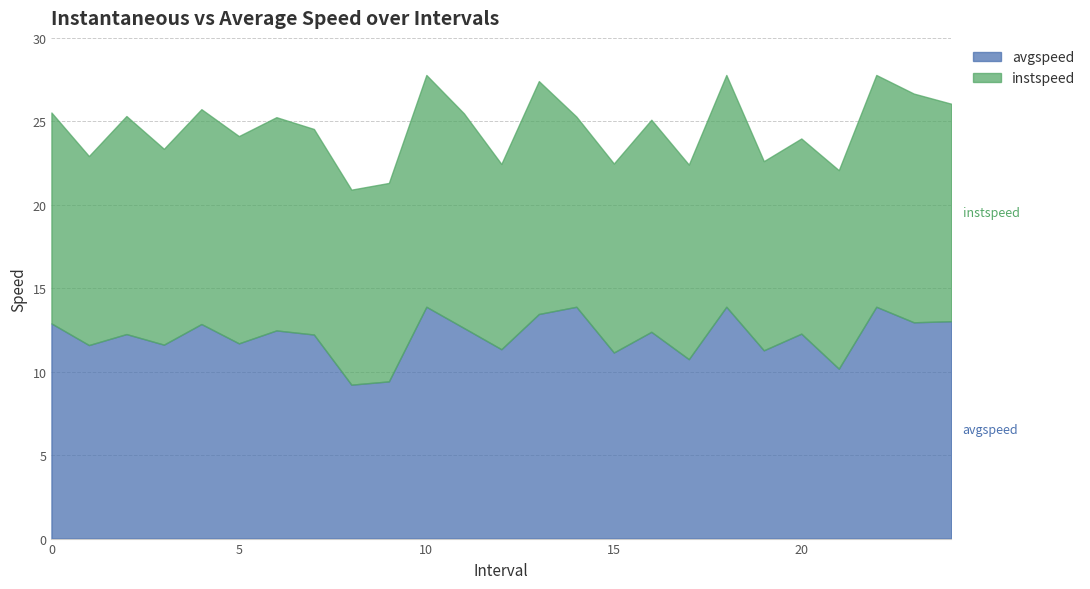

Where do instspeed and avgspeed first cross each other?

1.0 and 2.0